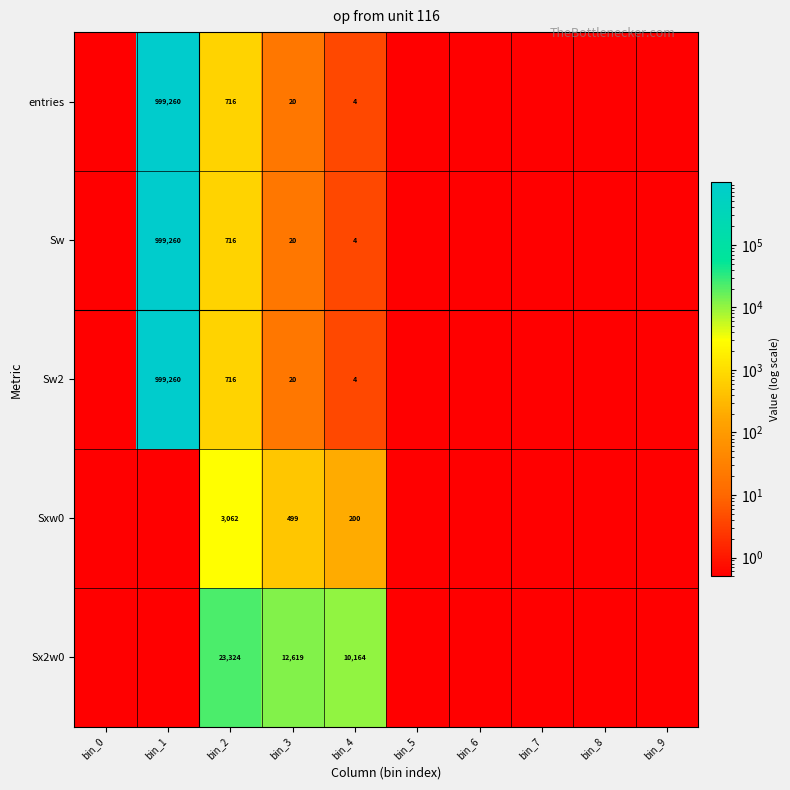

The Sxw0 series shows 51.5 at bin_4. True or false?

False